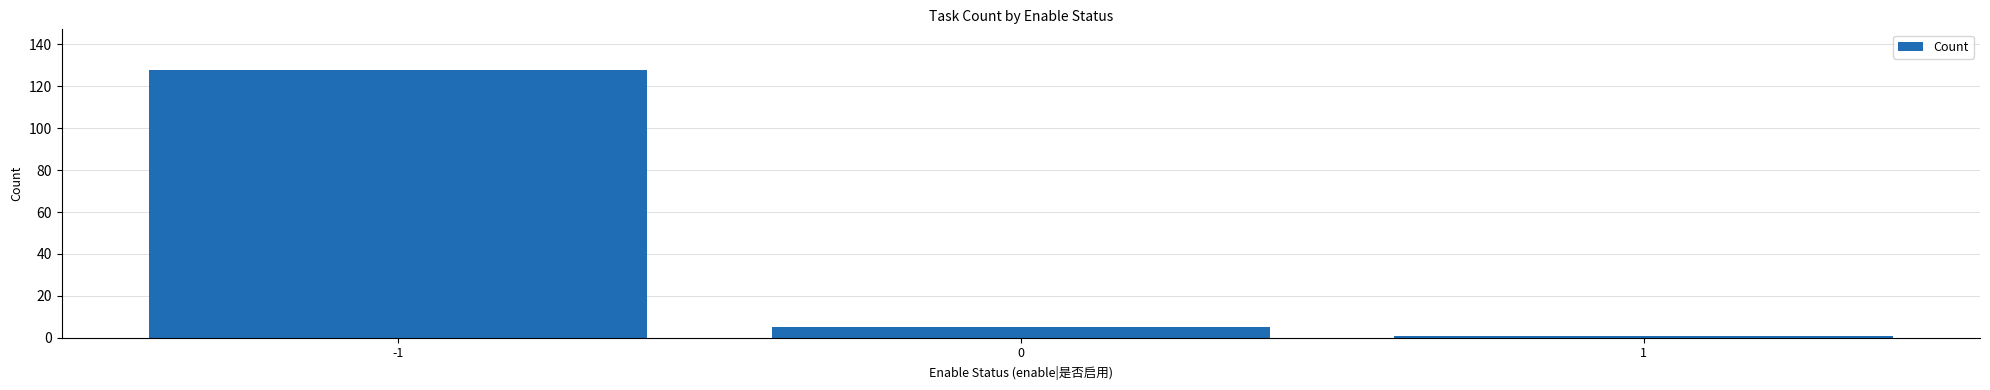

How many bars are there in total?

3